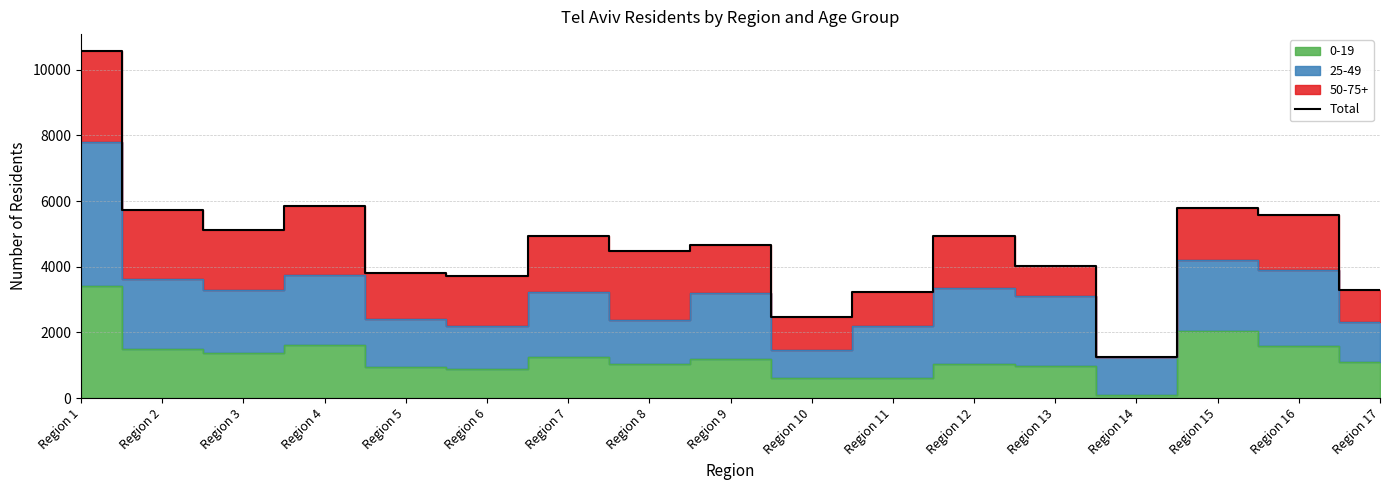

What is the sum of the values at Region 8 and Region 17?

7751